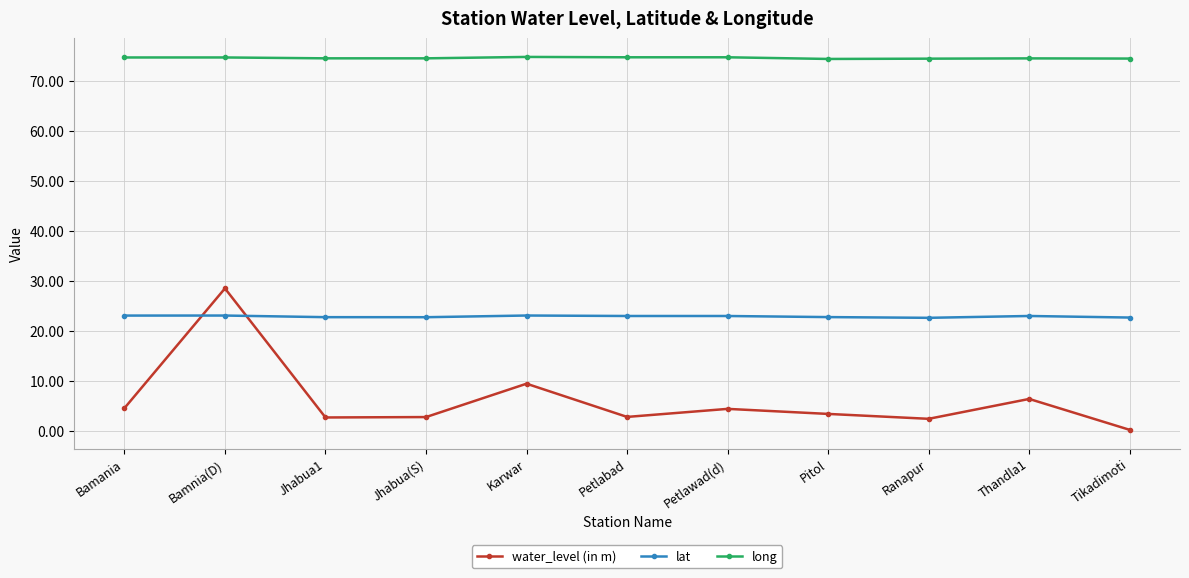

What is the approximate value of long at Petlabad?

74.8